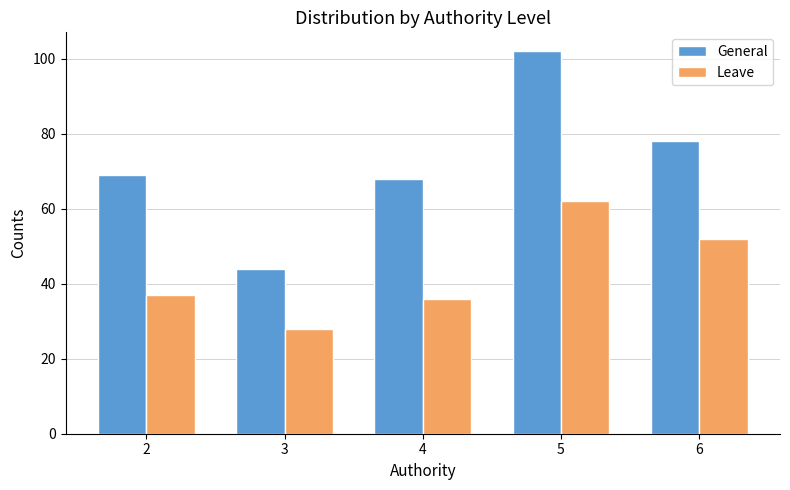

What are all the series names shown in the legend?

General, Leave